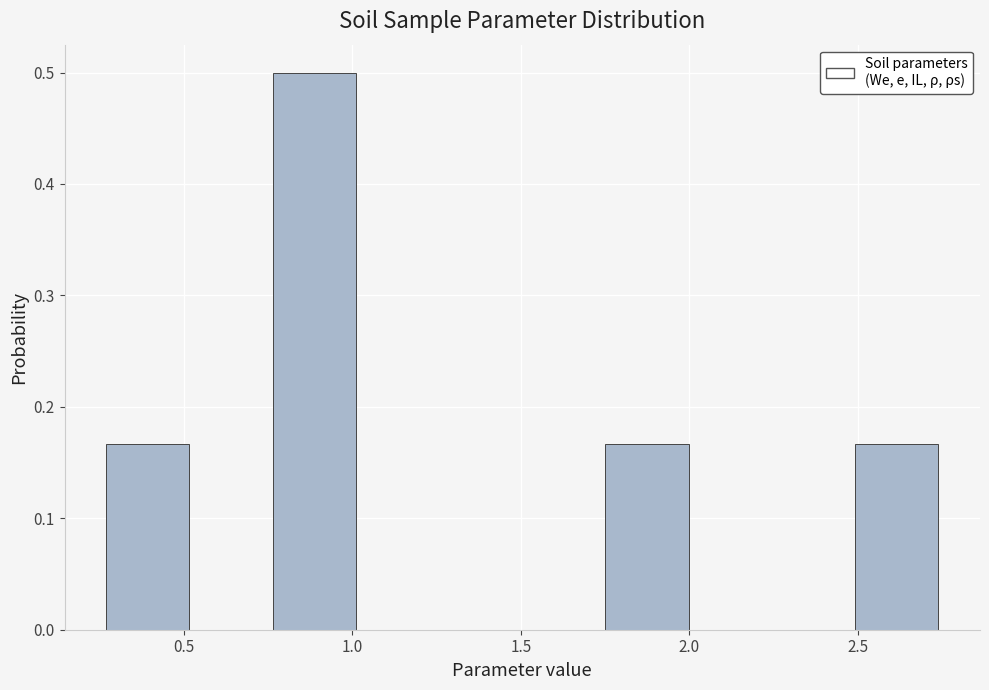

How tall is the bar that spans 0.25 to 0.50 on the x-axis? Neither the bar edges nor the heights are printed on the chart, so give them approximately, as read against the axes.

0.17